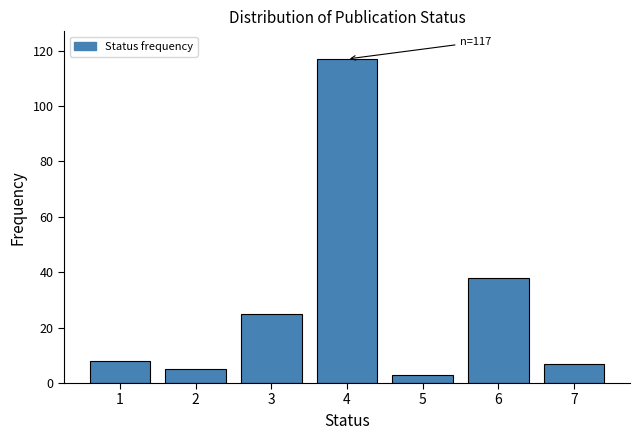

Reading left to right, list all the values displayed in this chart.

8	5	25	117	3	38	7